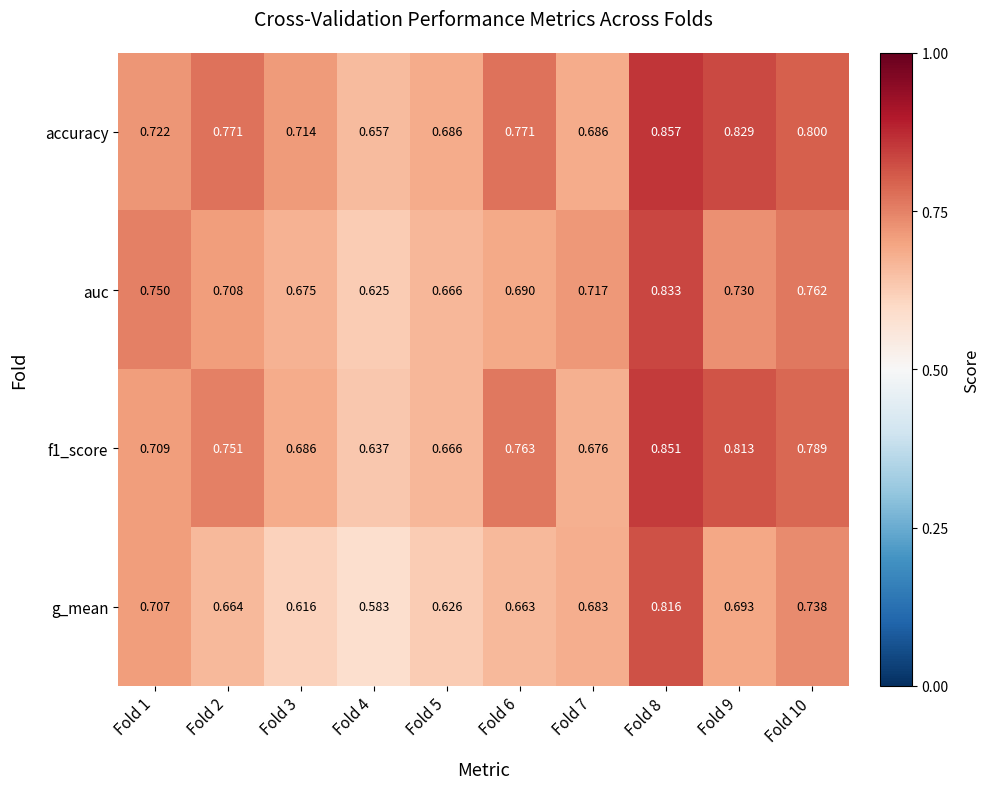

Which category has the highest value across all series?

Fold 8